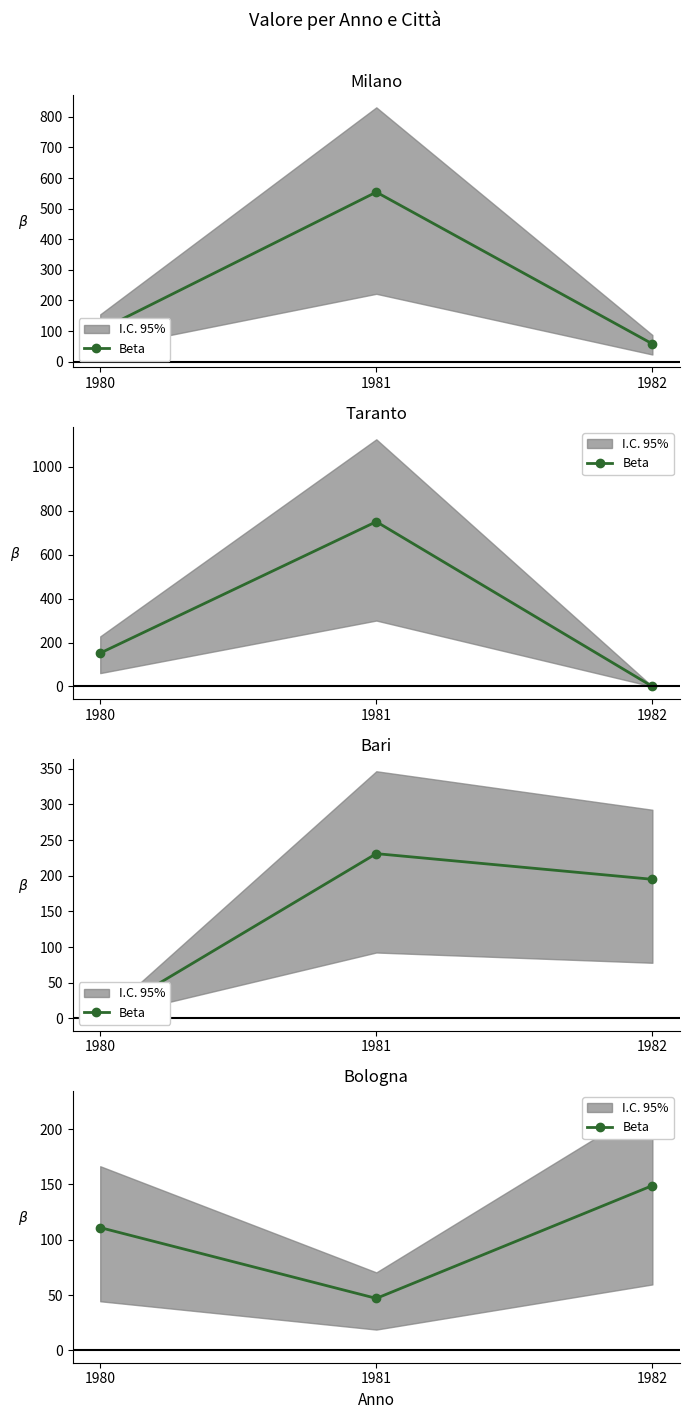

What is the change in value from 1980 to 1982?

+38